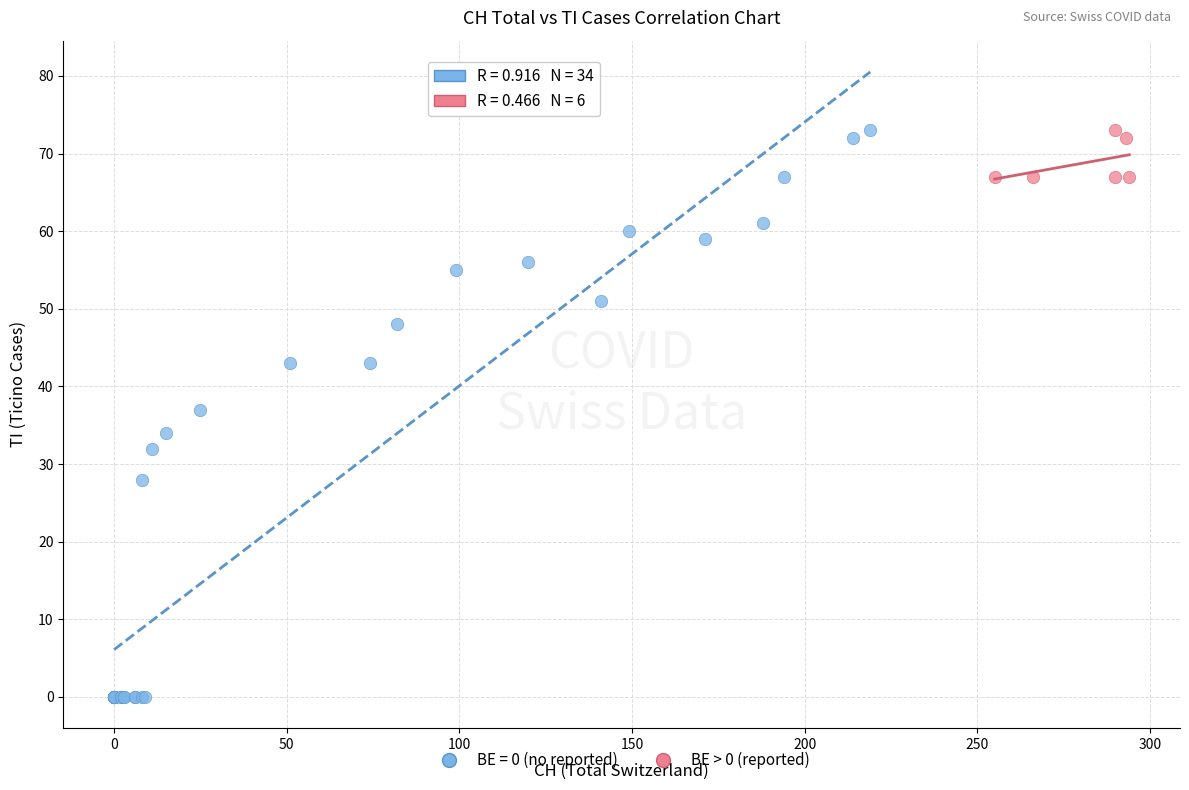

Which series has the largest Y range (max minus min)?

BE = 0 (no reported)